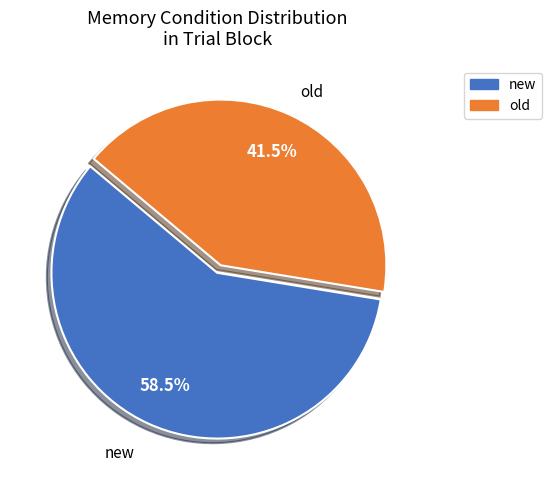

What is the largest slice in the pie chart?

new